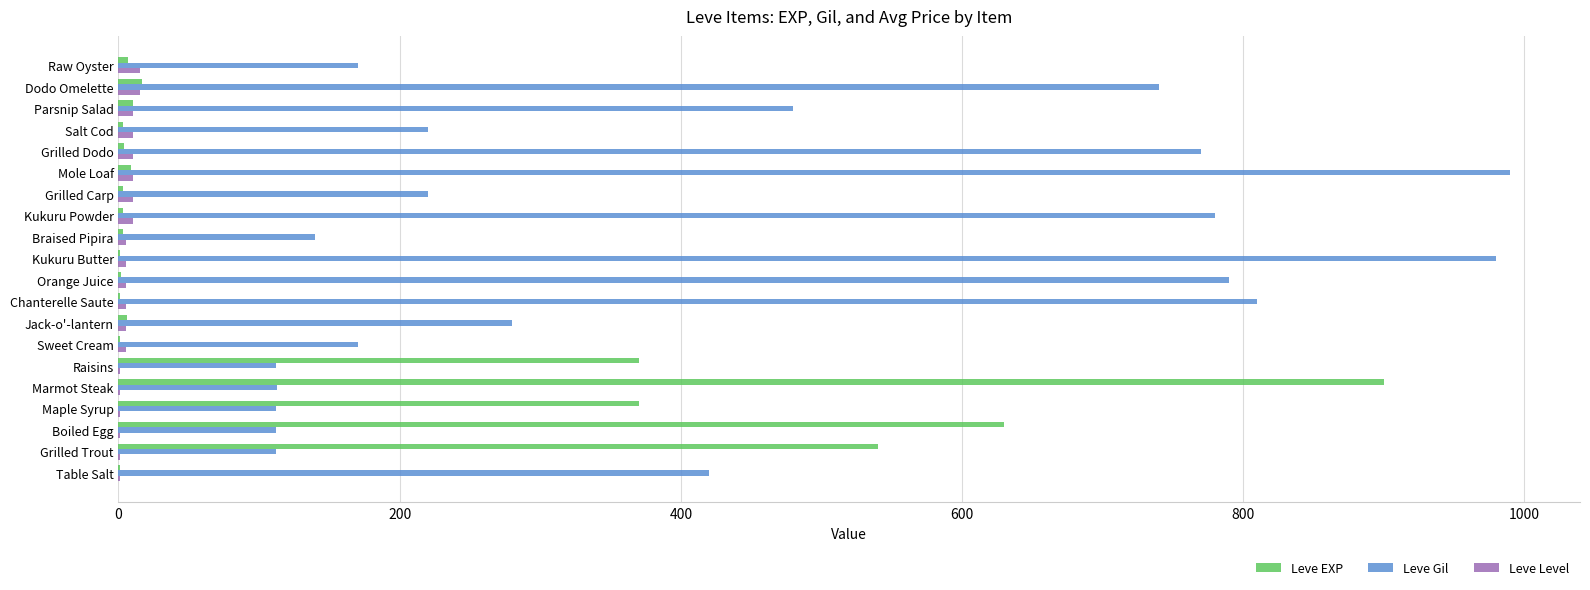

The Leve Gil series shows 236 at Sweet Cream. True or false?

False